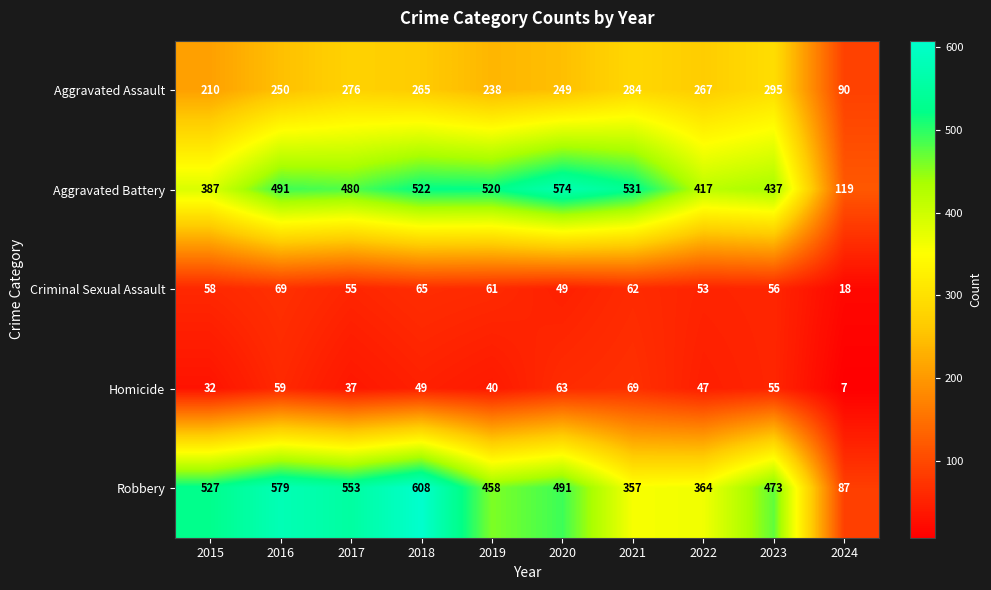

At which label does Aggravated Assault first exceed 265?

2017